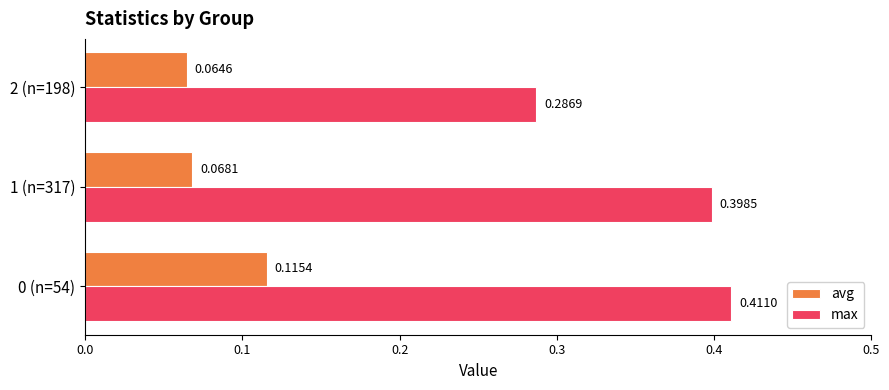

What is the sum of all max values?

1.1